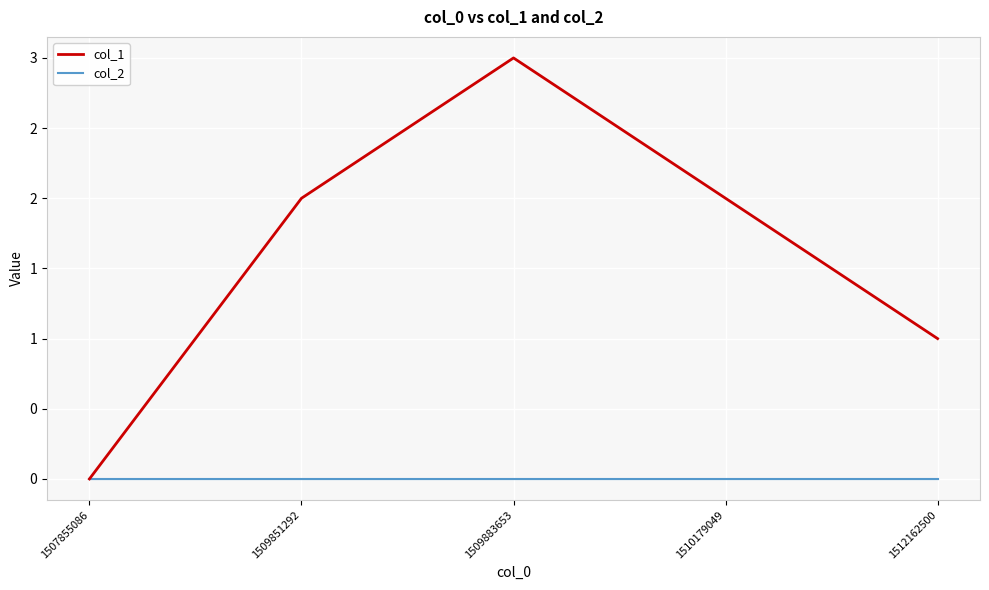

Rank the series by their maximum value, from highest to lowest.

col_1, col_2